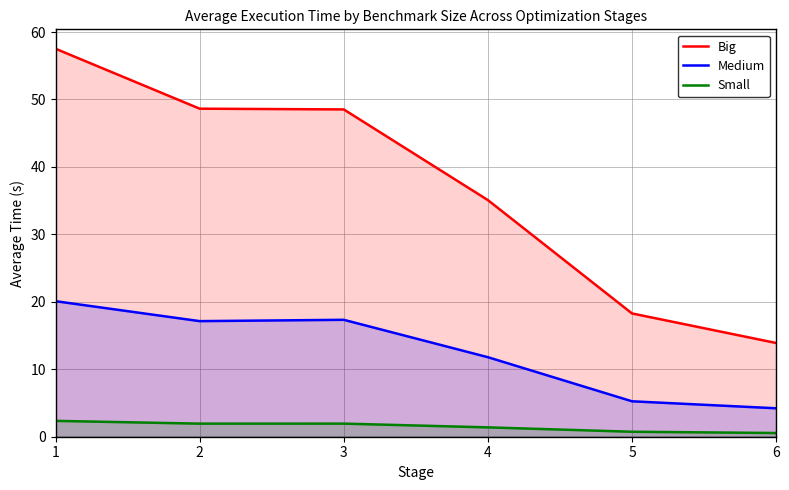

How many categories are shown in the chart?

6